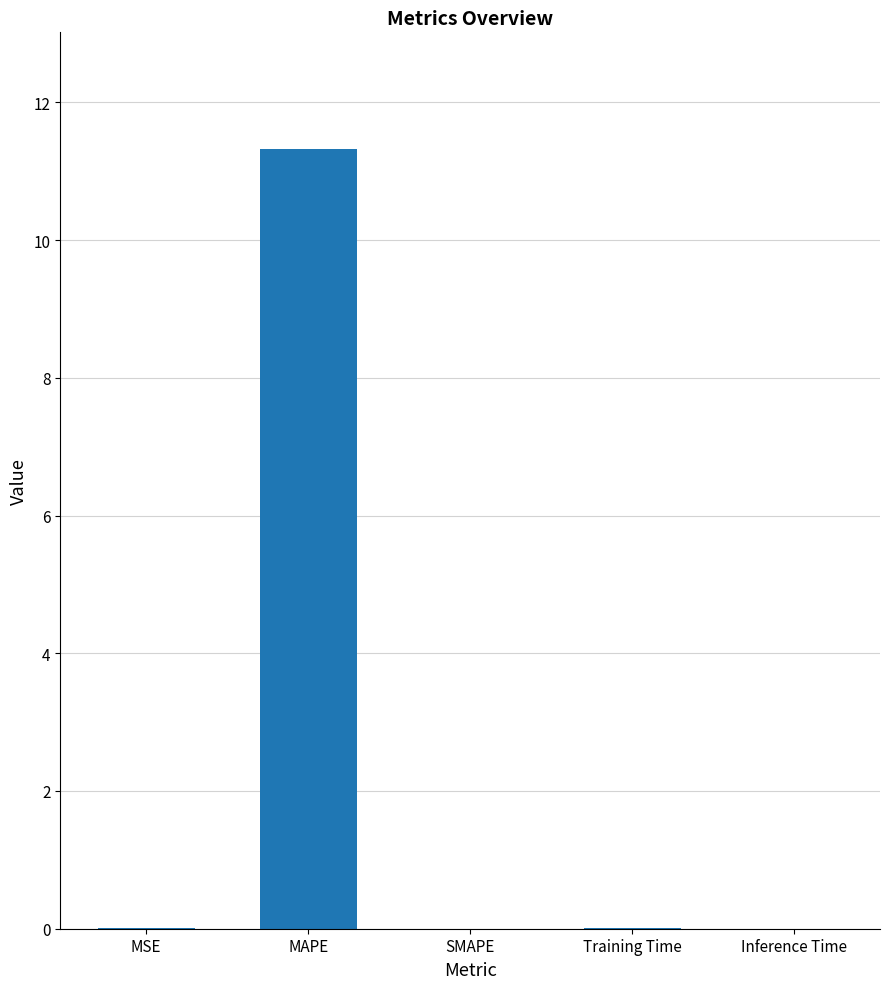

What is the greatest value displayed?

11.3